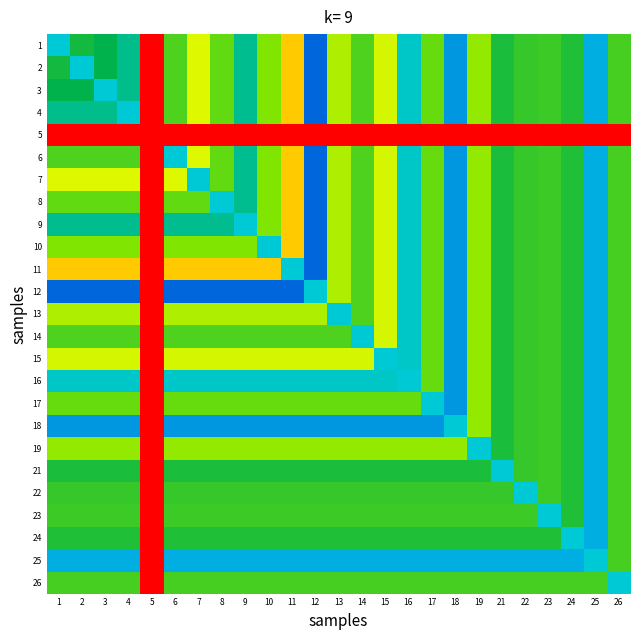

At how many categories does at least one series exceed 0?

25